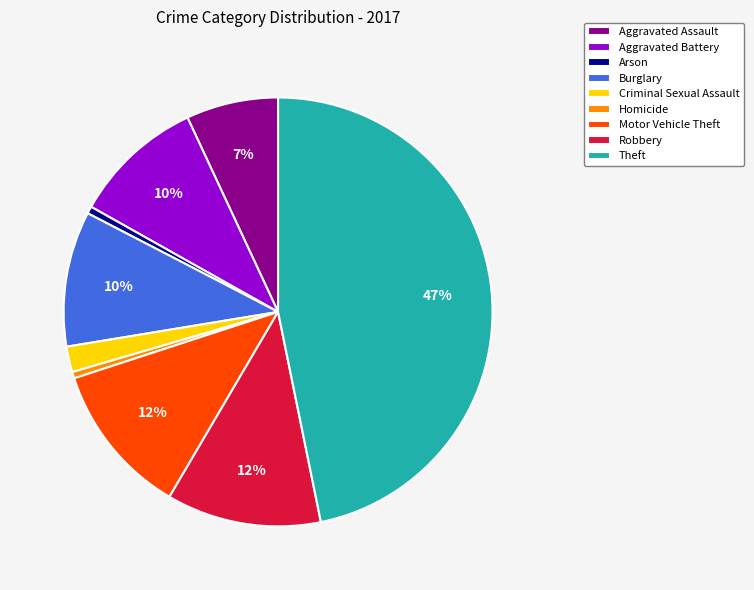

Count the number of slices in the pie.

9